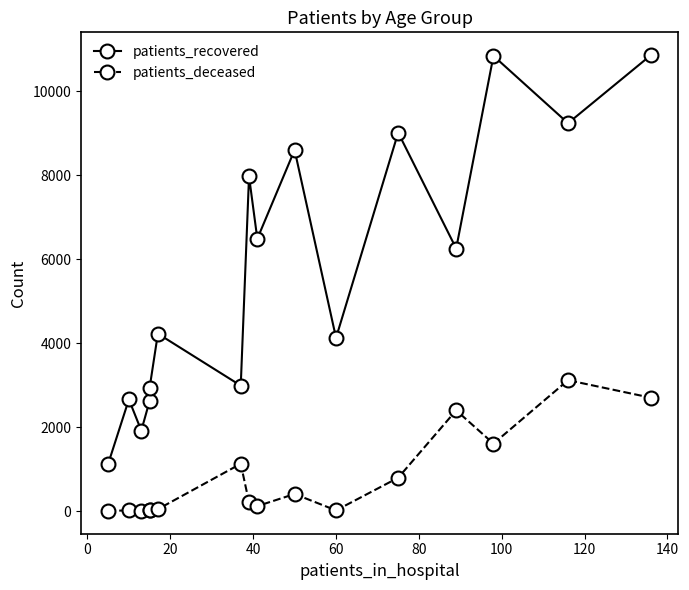

True or false: patients_recovered and patients_deceased intersect in this chart.

False